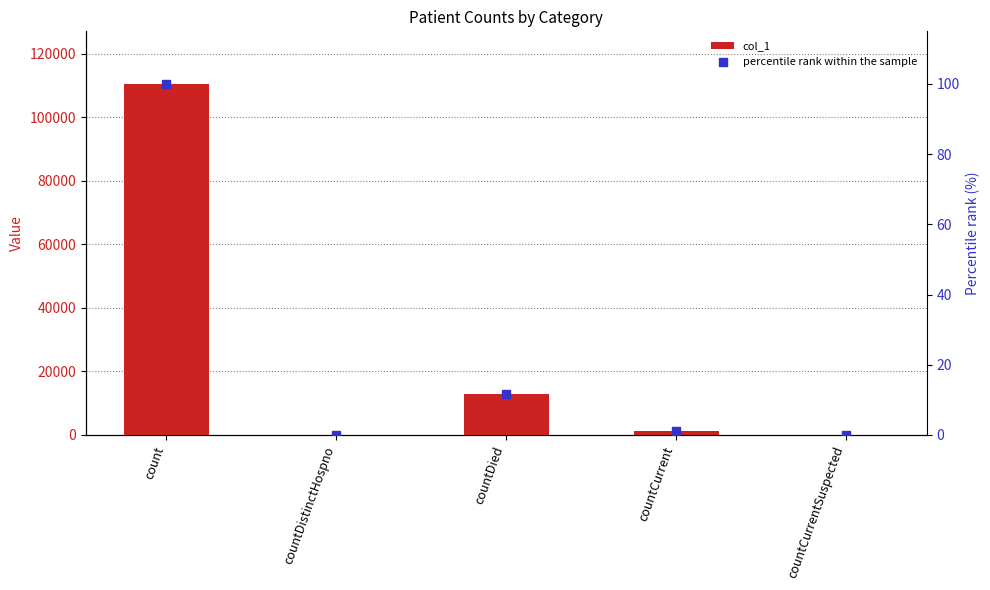

At how many categories does at least one series exceed 96751?

1